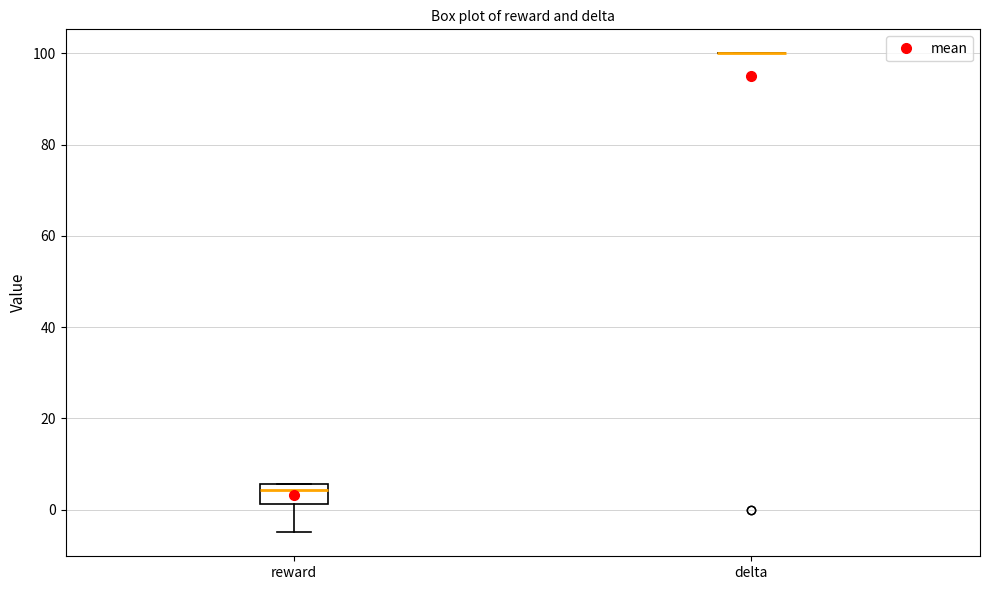

Reading left to right, transcribe this box plot: for each box, give where its median line is, the range the box spans, and where its two whiskers end, as read against the y-axis. The values are not printed on the chart, so give them approximately, as read against the axis.

reward: median 4, box 2 to 6, whiskers -4 to 6
delta: box collapsed to a line at 100, whiskers 100 to 100